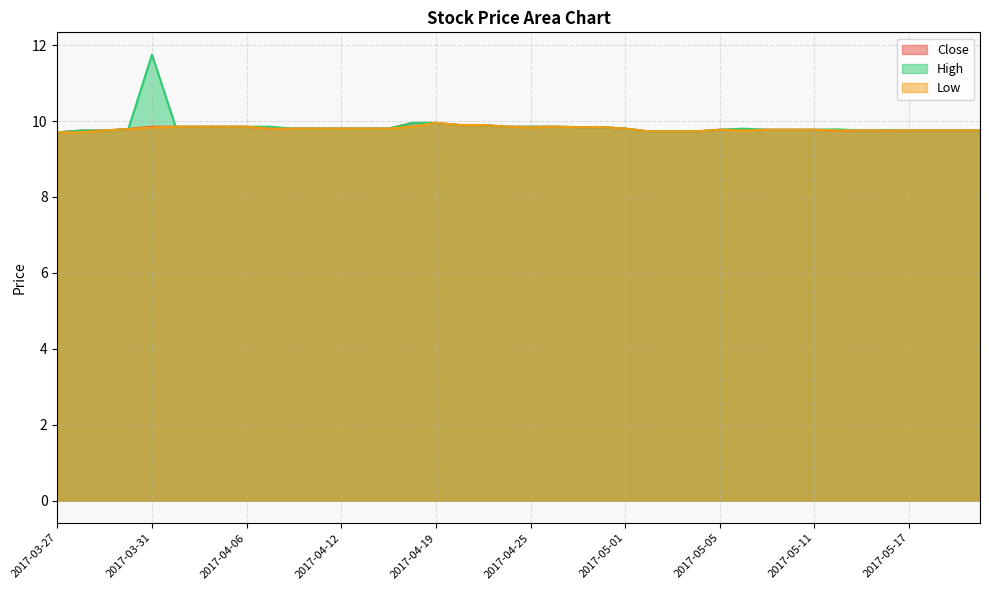

True or false: Close and High intersect in this chart.

False